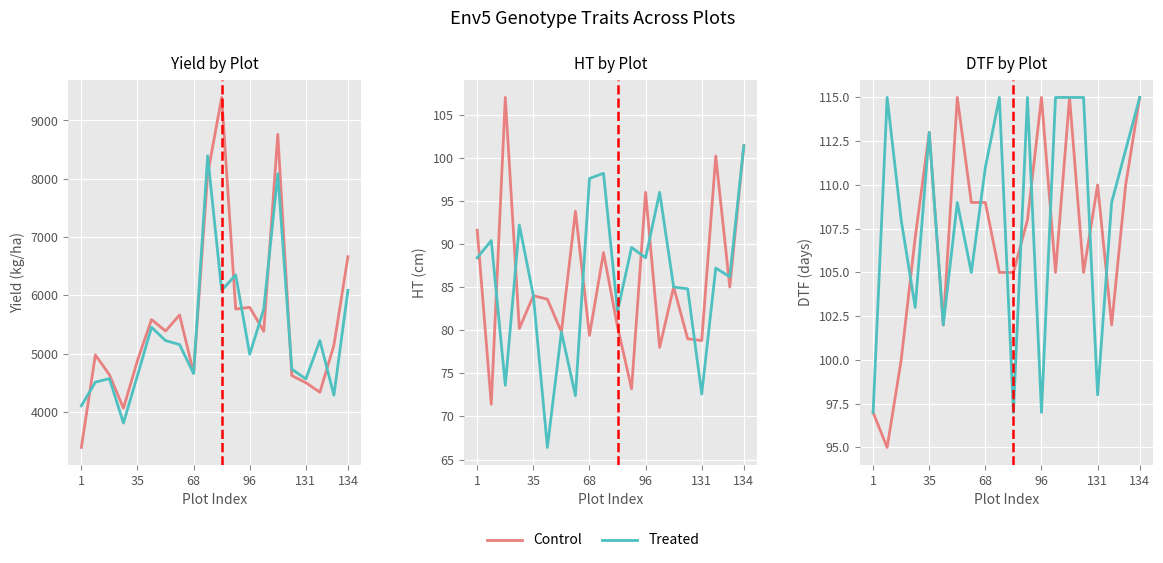

What is the average value of the Treated series?

108